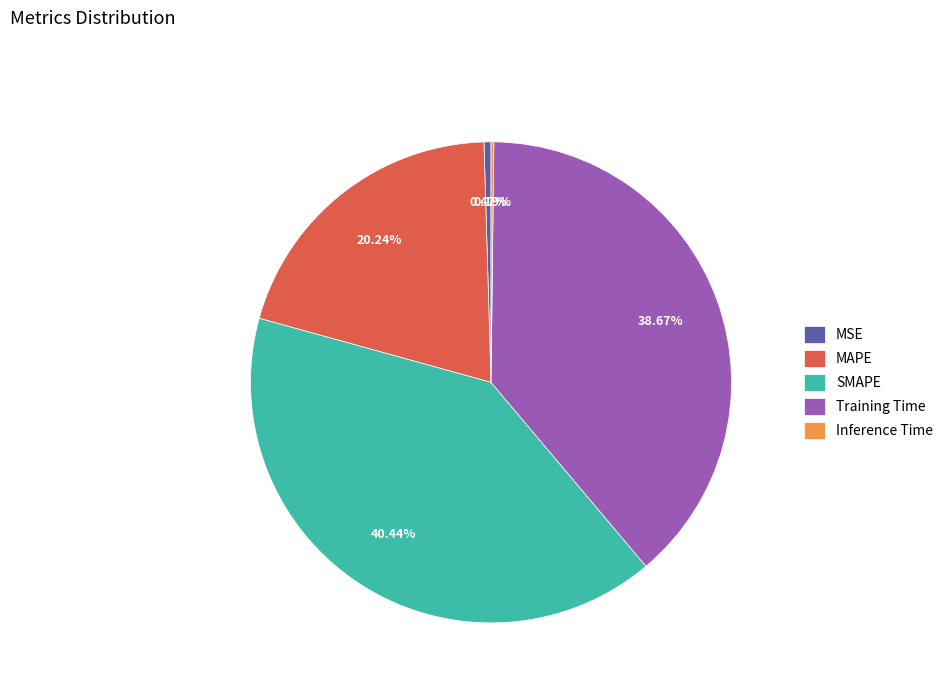

Which category has the biggest portion of the pie?

SMAPE